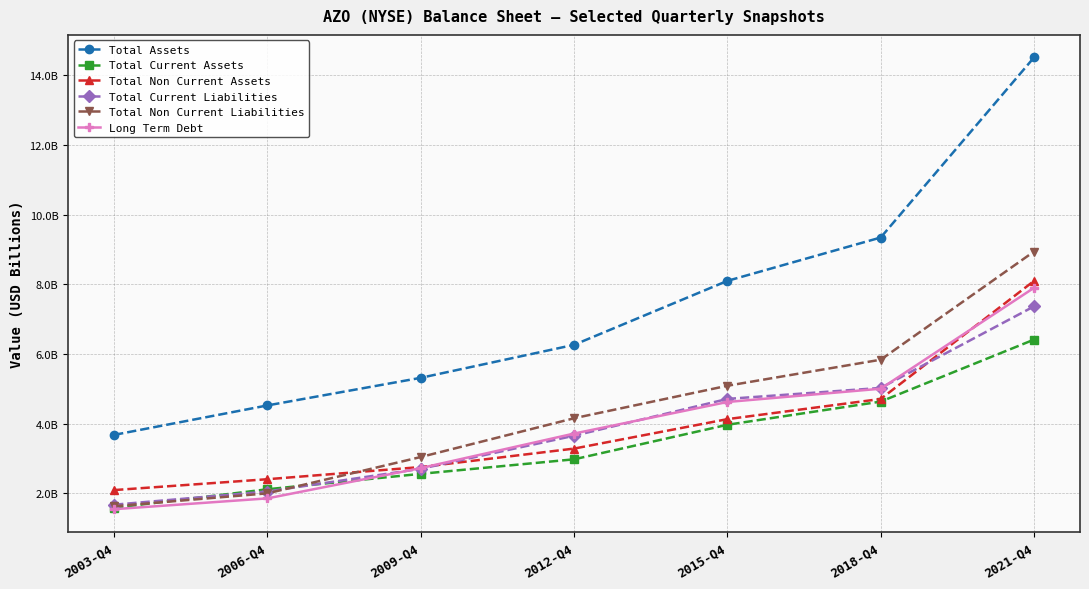

Between 2015-Q4 and 2021-Q4, which series saw the biggest shift?

Total Assets